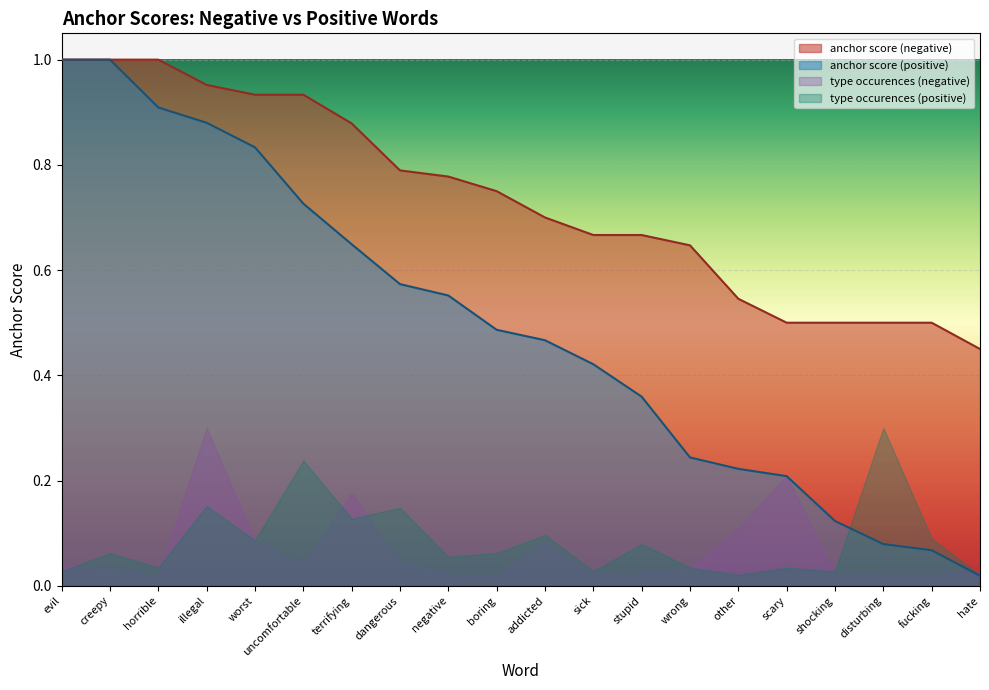

Is it true that anchor score (negative) equals 0.3 at dangerous?

False